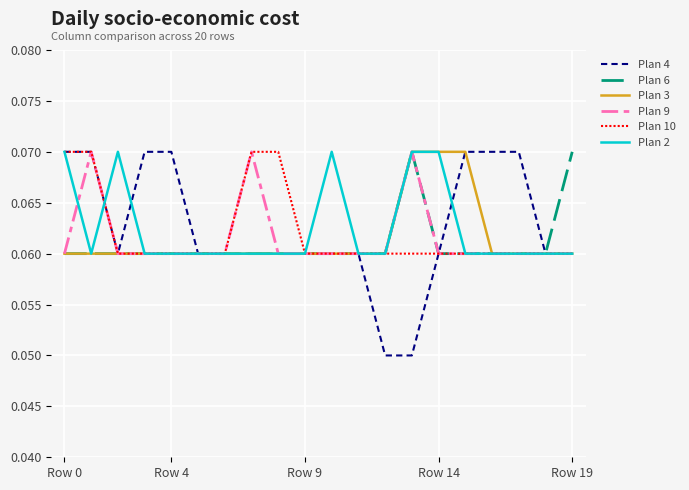

Which series has the largest range (max minus min)?

Plan 4